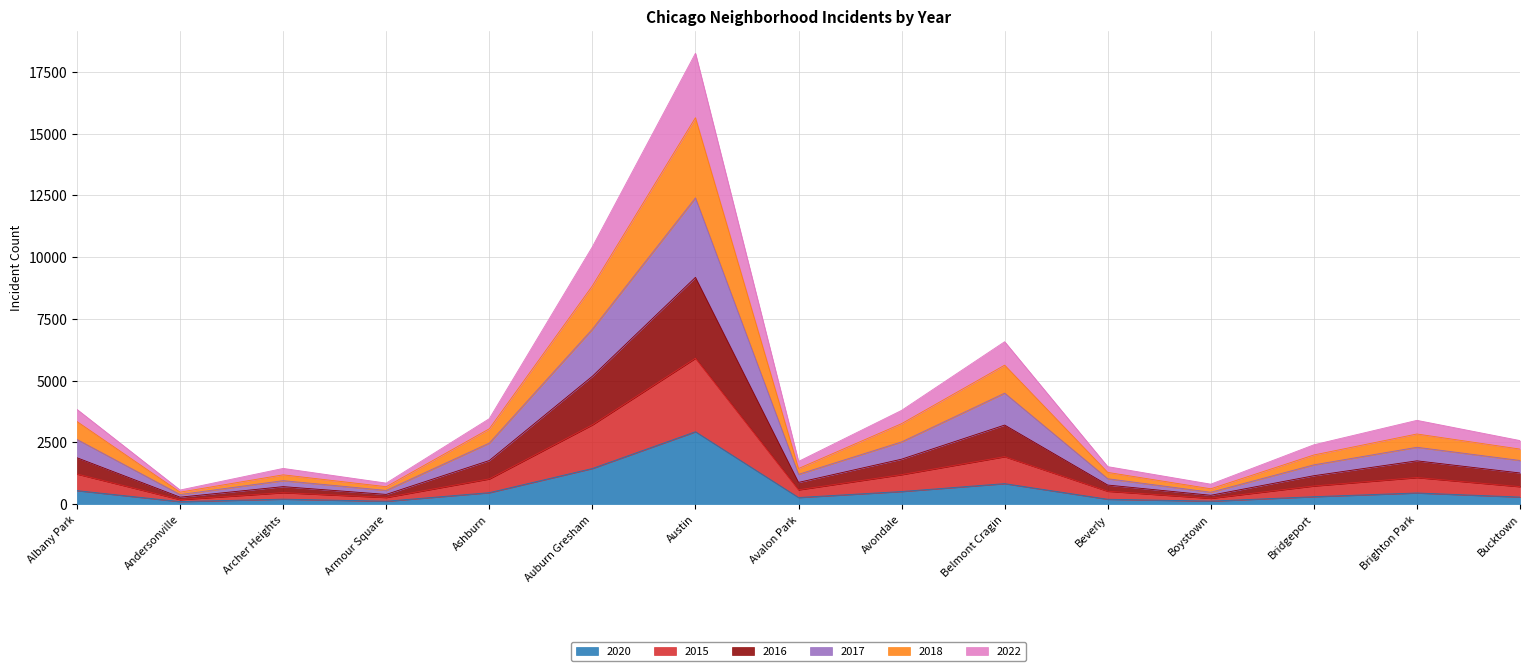

At which category does the chart reach its peak across all series?

Austin